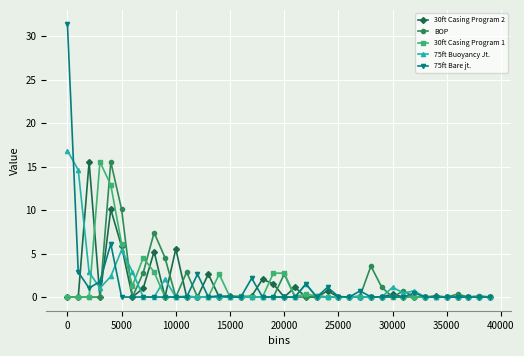

True or false: BOP has more than 1 points higher than both neighbors.

True